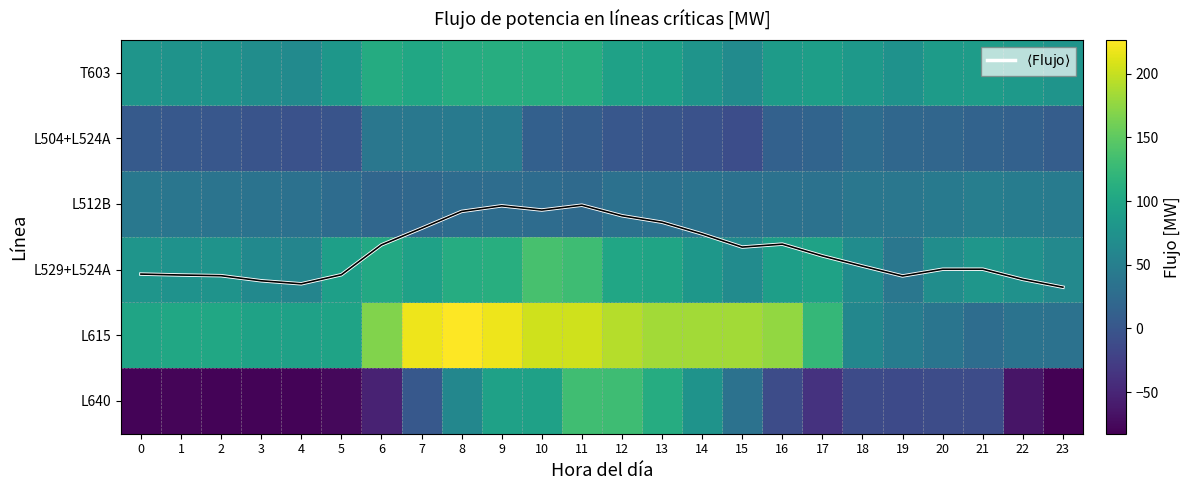

The value of L615 at 18 is 85.0. True or false?

False